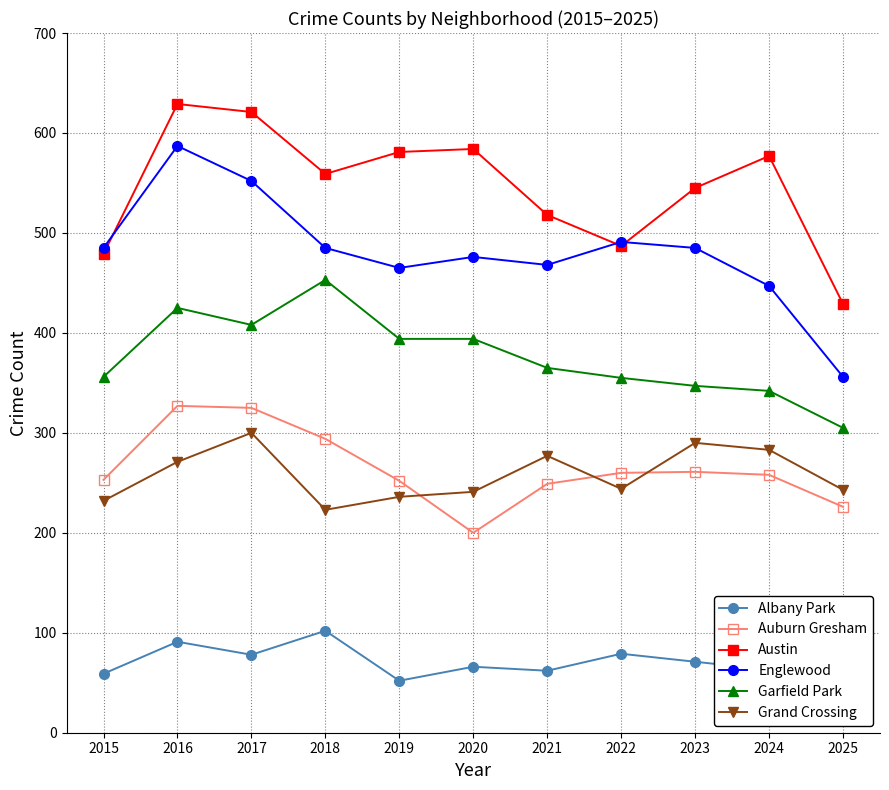

True or false: Austin has more than 1 points higher than both neighbors.

True